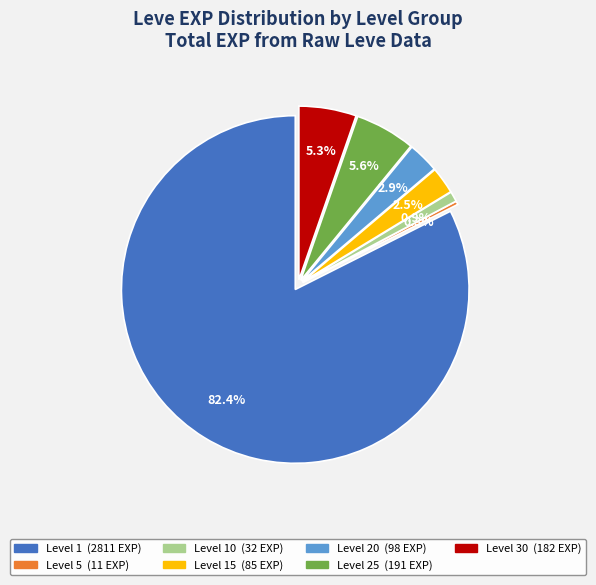

How many segments does this pie chart have?

7